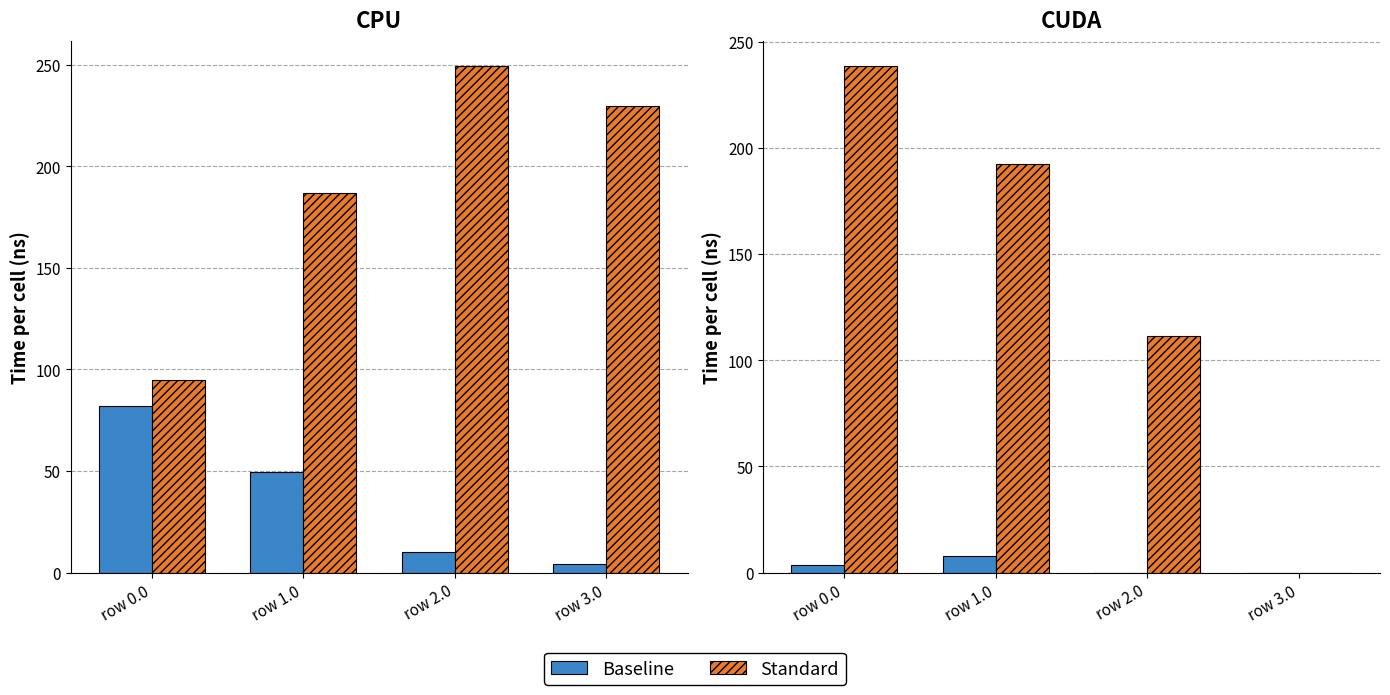

Is the value of Baseline at row 2.0 greater than the value of Standard at row 3.0?

No